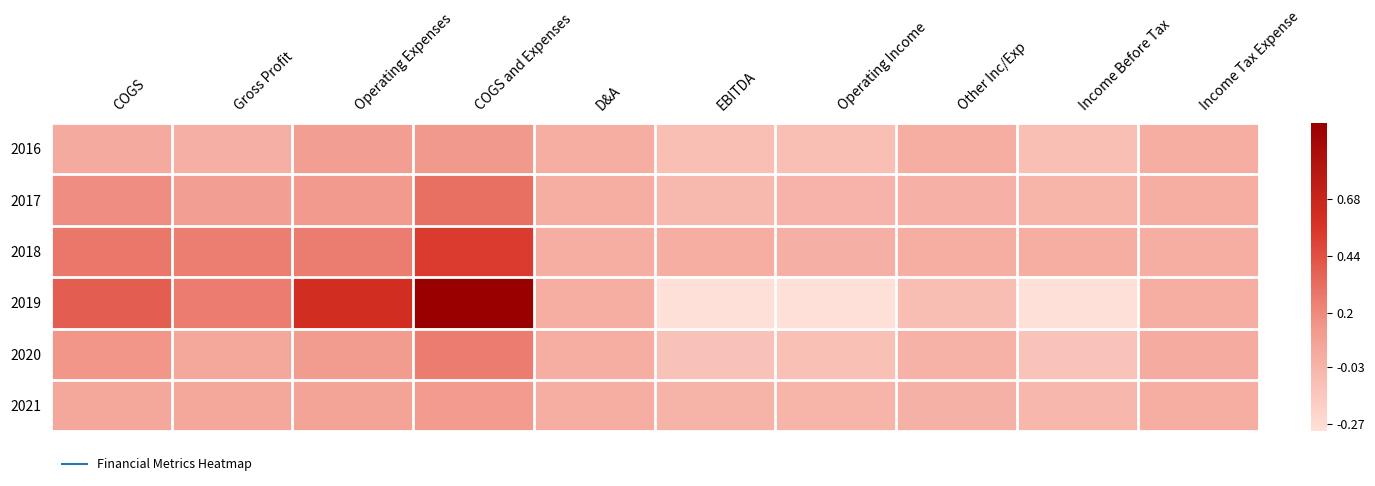

How many distinct data groups are displayed?

6